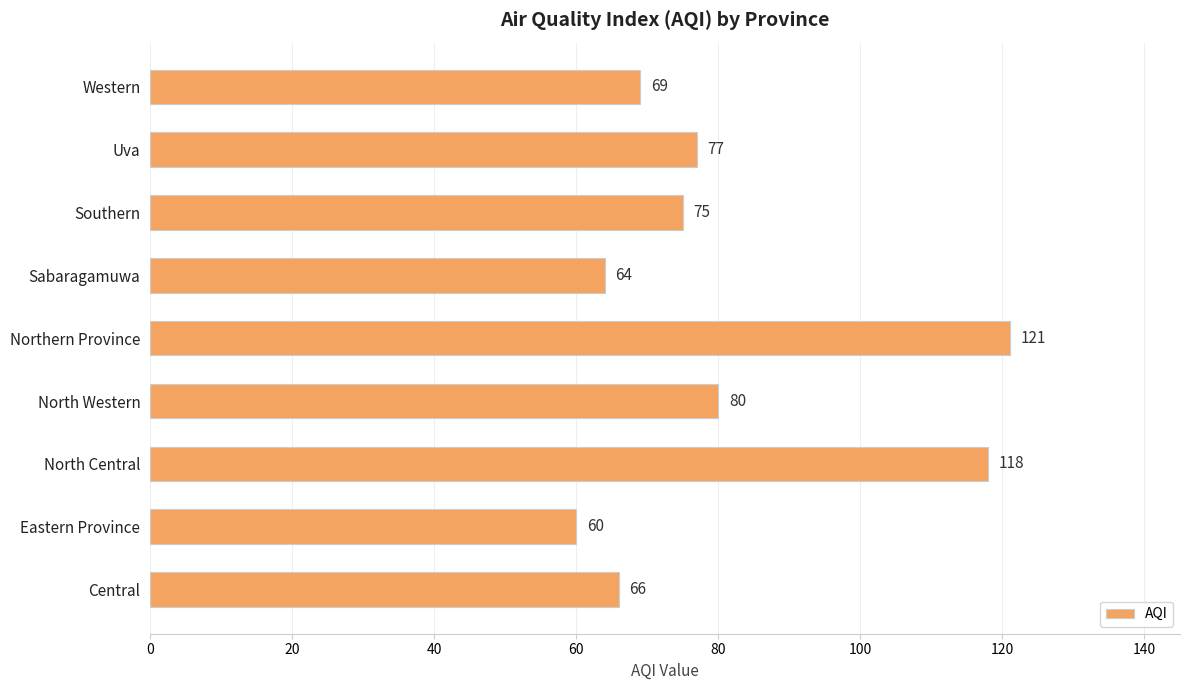

What is the difference between the second highest and minimum values?

58